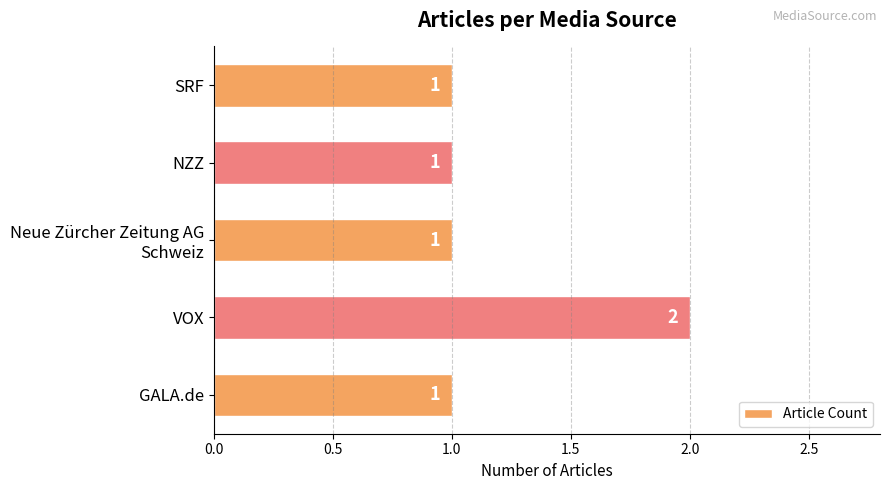

What is the maximum value shown in the chart?

2